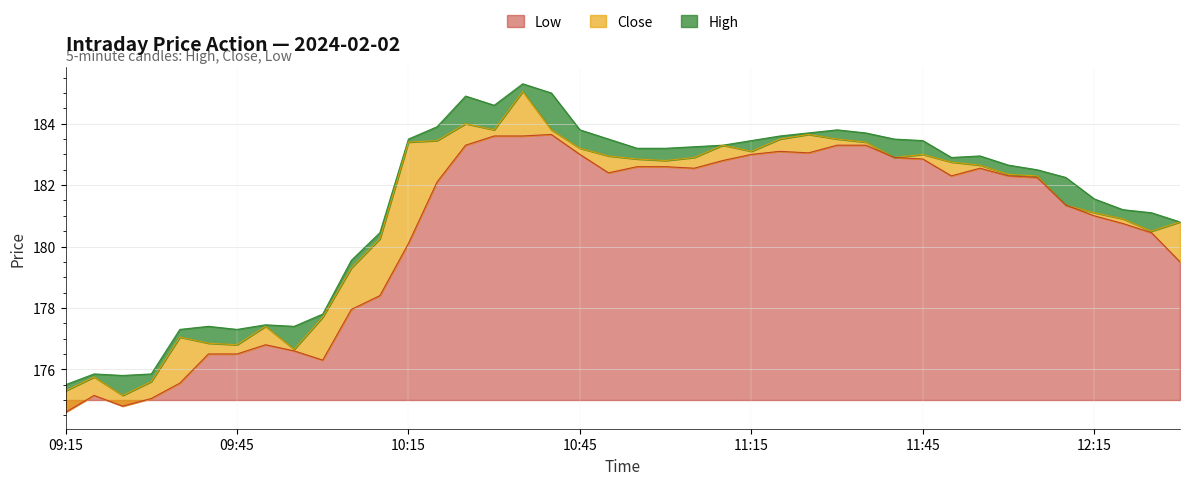

What value does the Close series have at 2024-02-02 09:55?

176.7